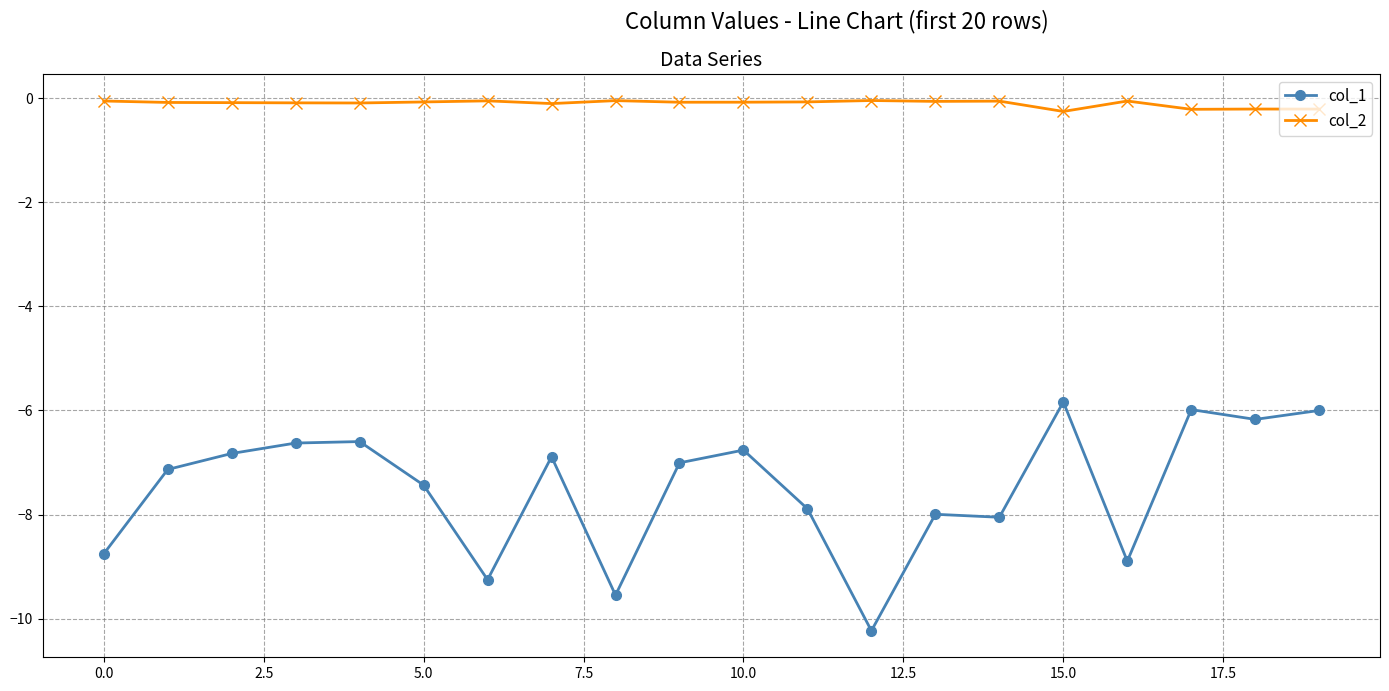

What is the sum of all col_1 values?

-149.9